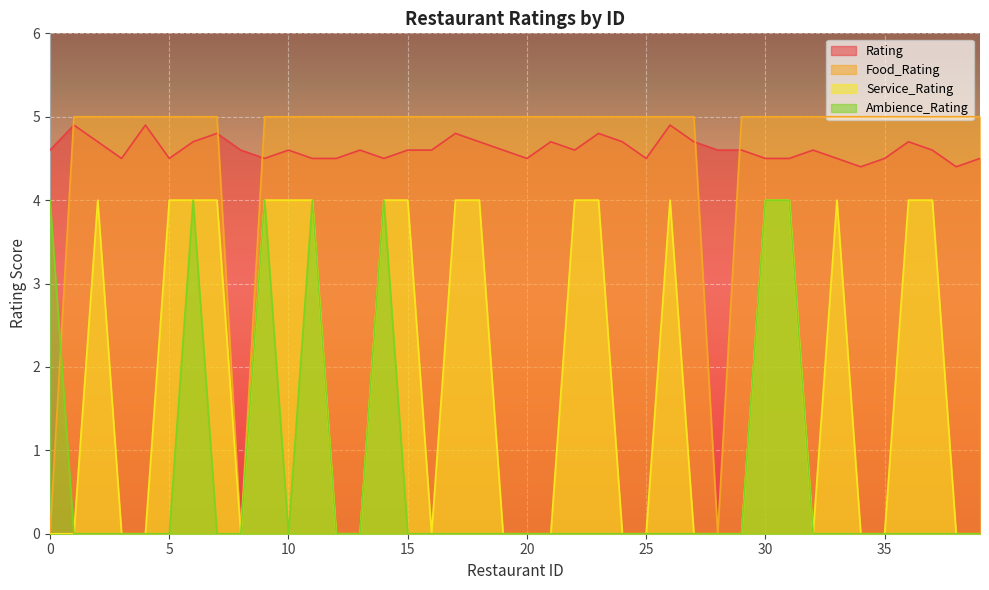

Between 3 and 36, which is larger?

36